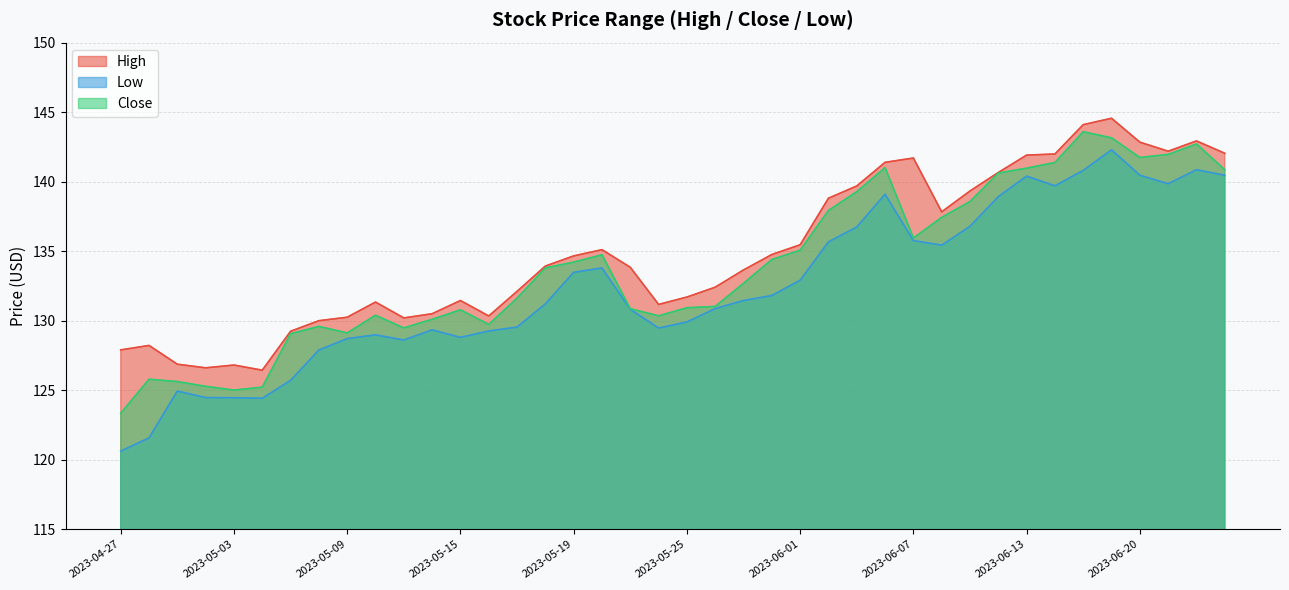

True or false: Low and Close cross at least once.

False